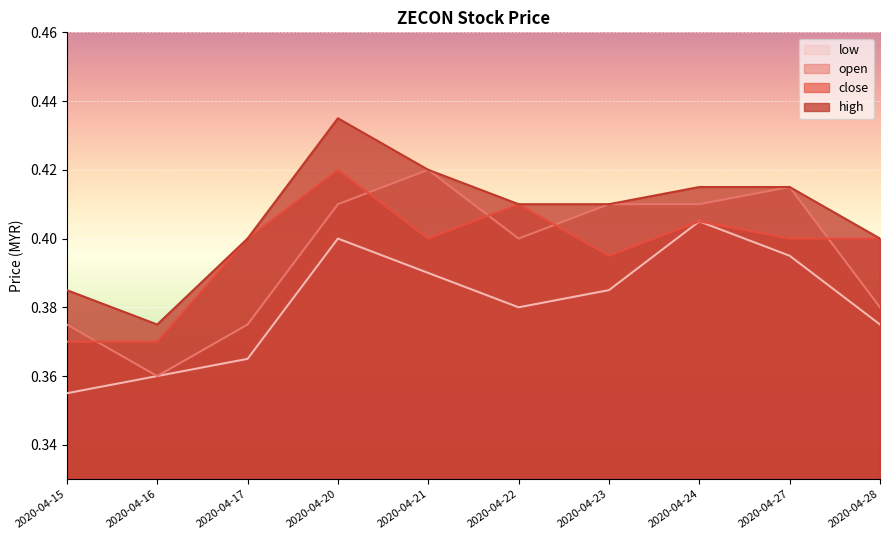

What is the greatest value displayed?

0.4